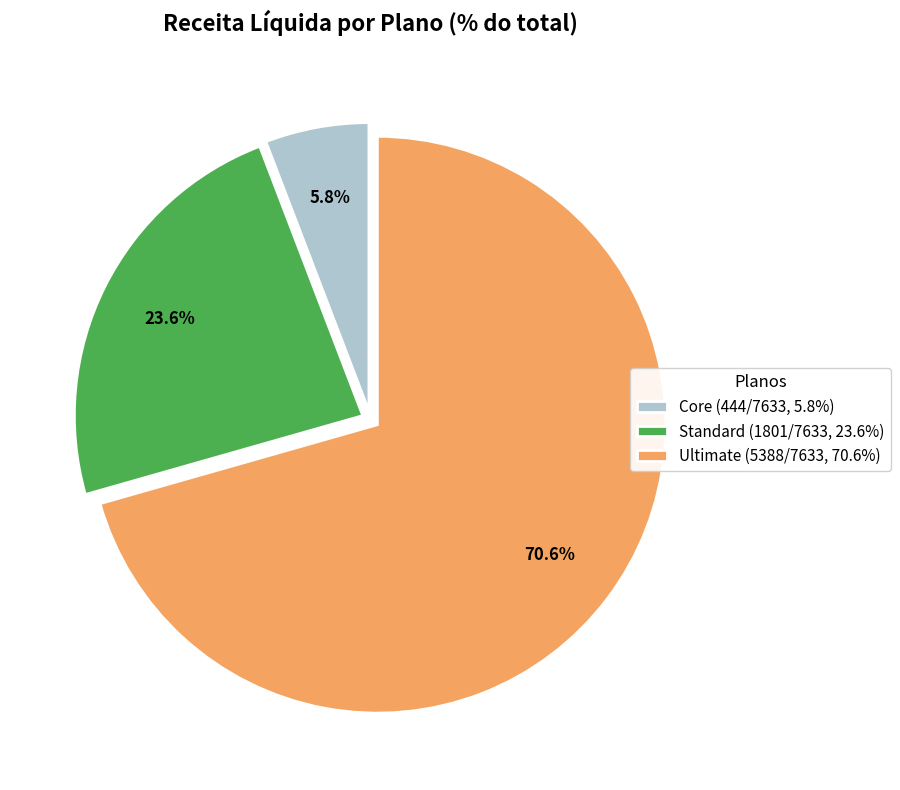

To the nearest percent, what is the average slice percentage?

33%